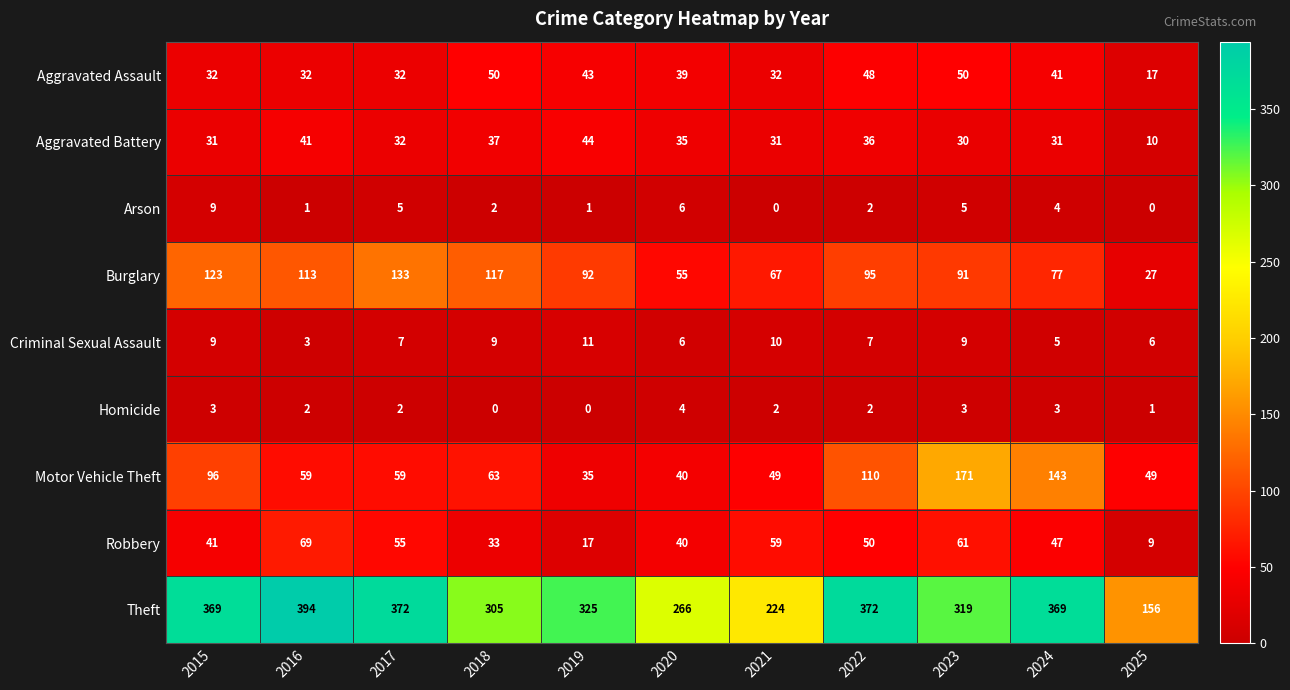

Which series has the largest total across all categories?

Theft